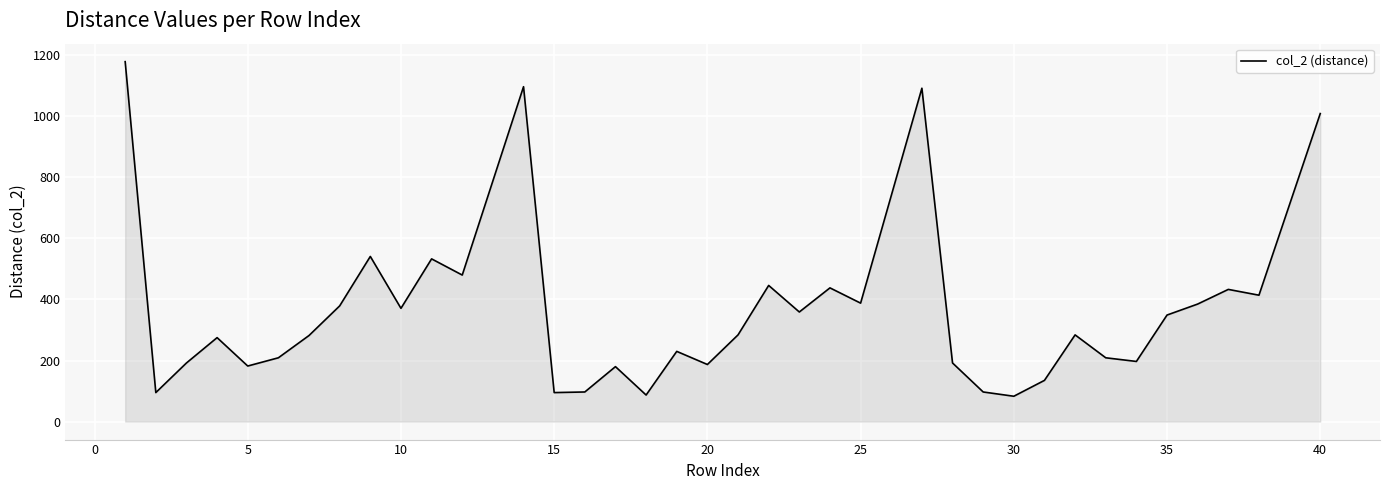

What is the difference between the maximum and minimum values?

1096